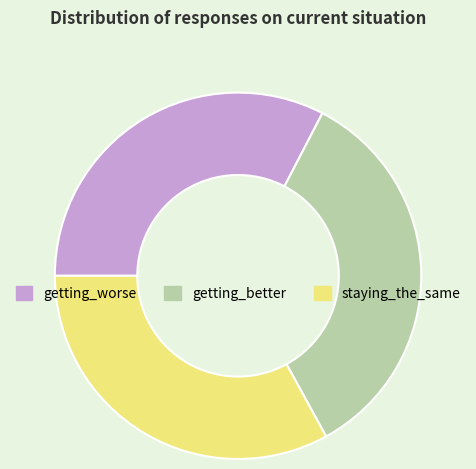

Is it true that staying_the_same is 40% of the pie?

False